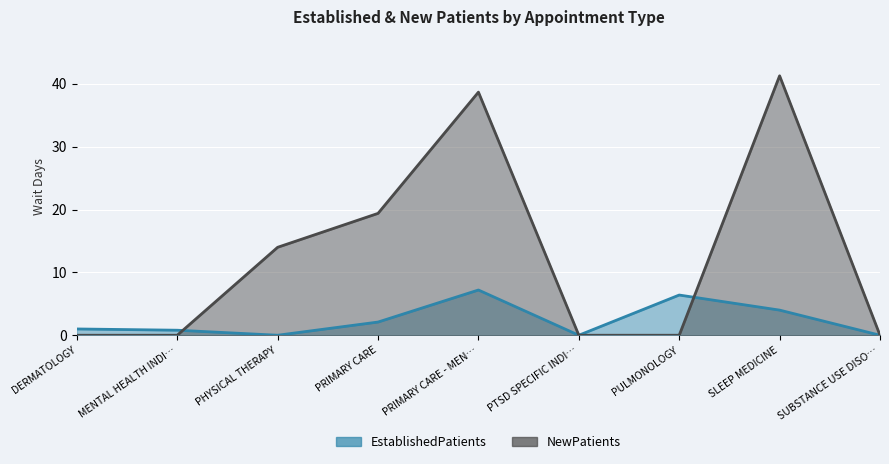

What is the label of the 5th point from the left?

PRIMARY CARE - MEN…